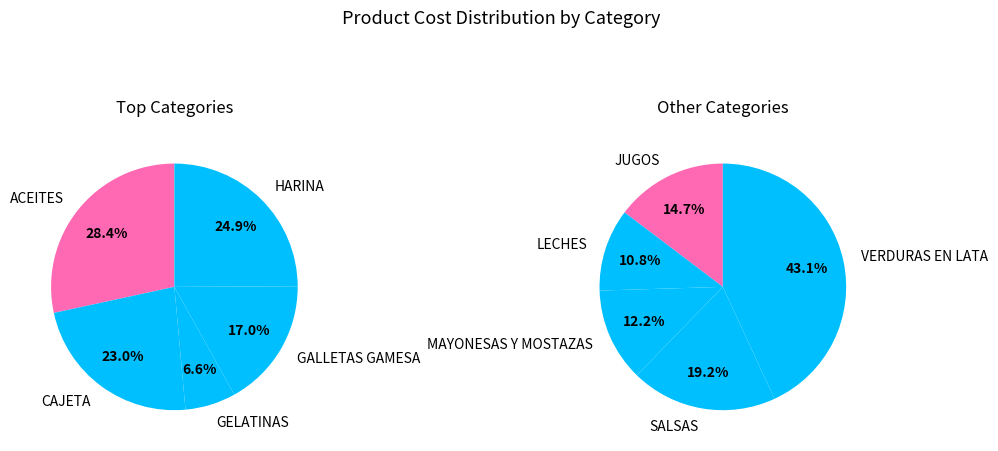

Is GELATINAS the majority of the pie?

No